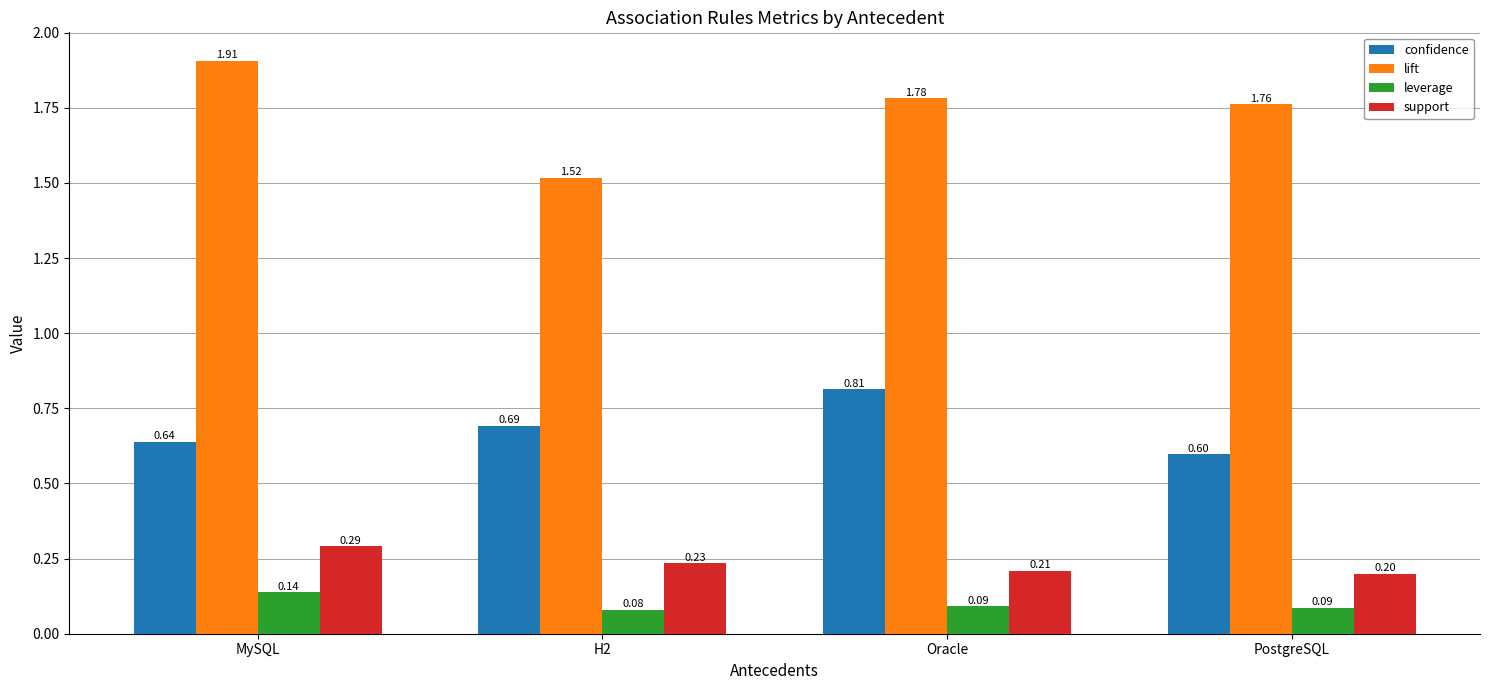

What is the maximum value shown in the chart?

1.9